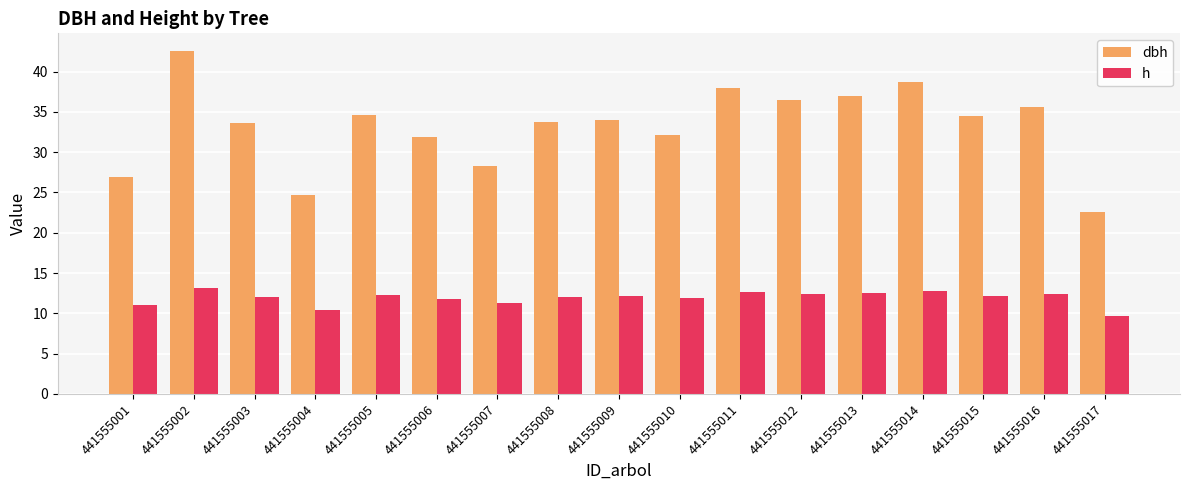

What is the maximum value for h?

13.2